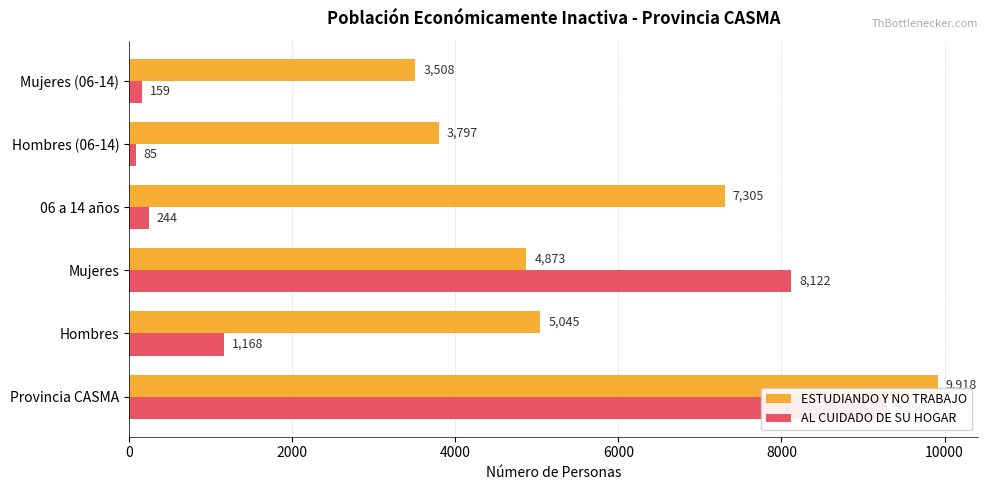

What is the value of the ESTUDIANDO Y NO TRABAJO bar at the 3rd from the left?

4873